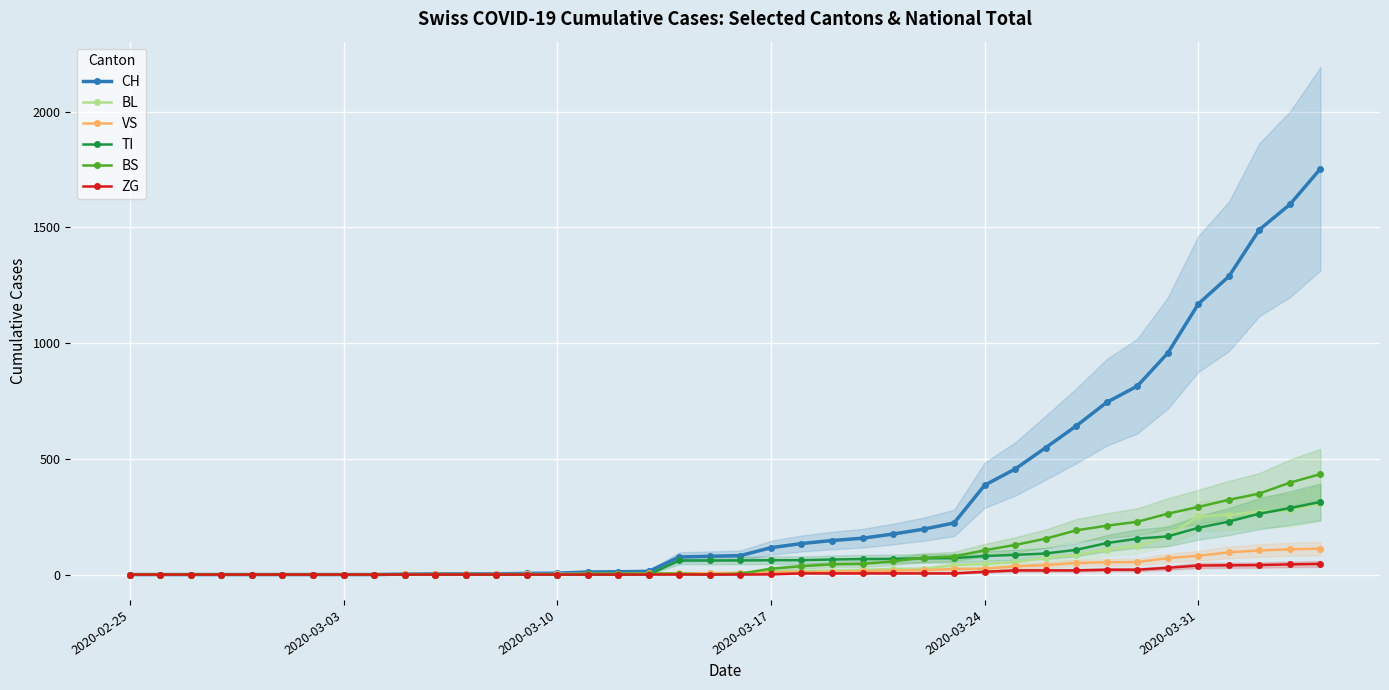

Is the value of VS at 8 greater than the value of TI at 14?

No